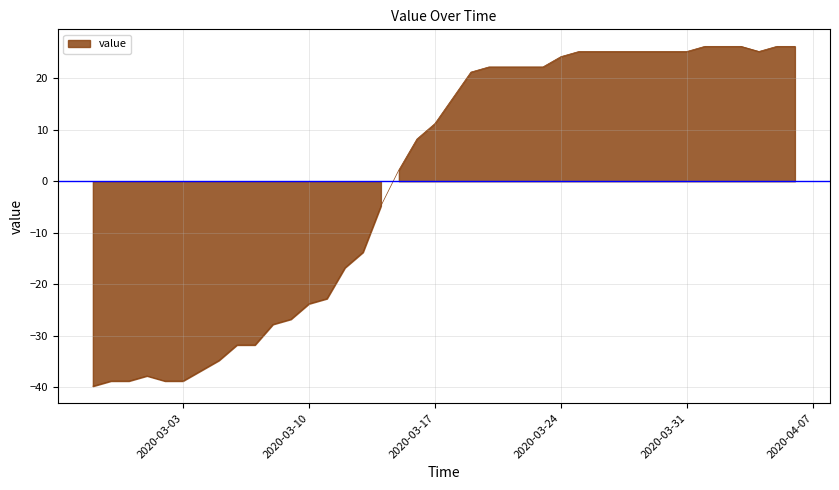

How many positive values are there?

23